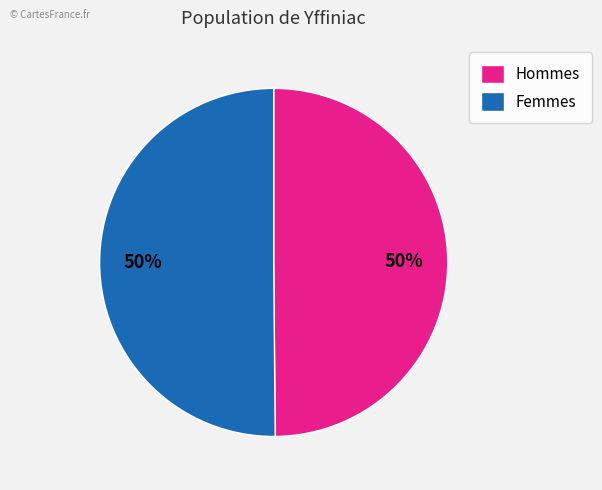

To the nearest percent, what percentage of the pie is Femmes?

50%